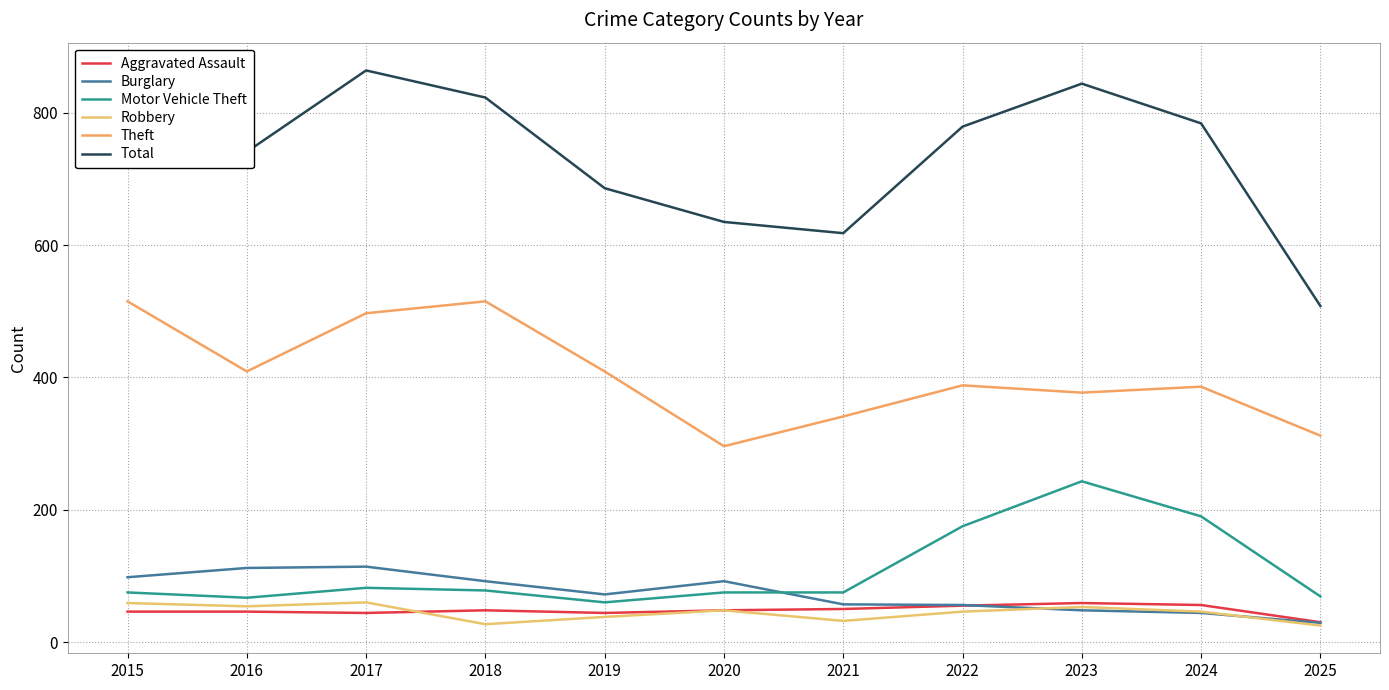

Does the chart have visible grid lines?

Yes